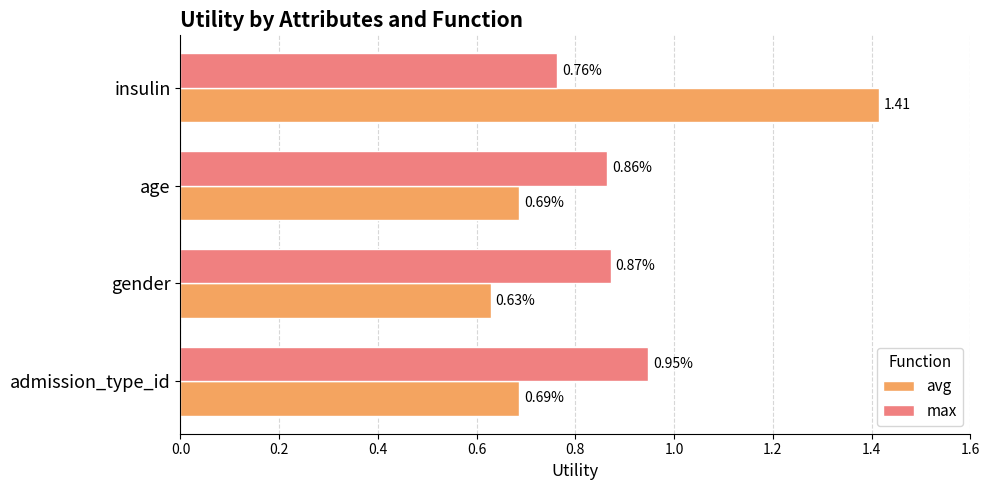

At which category is the sum across all series the highest?

insulin